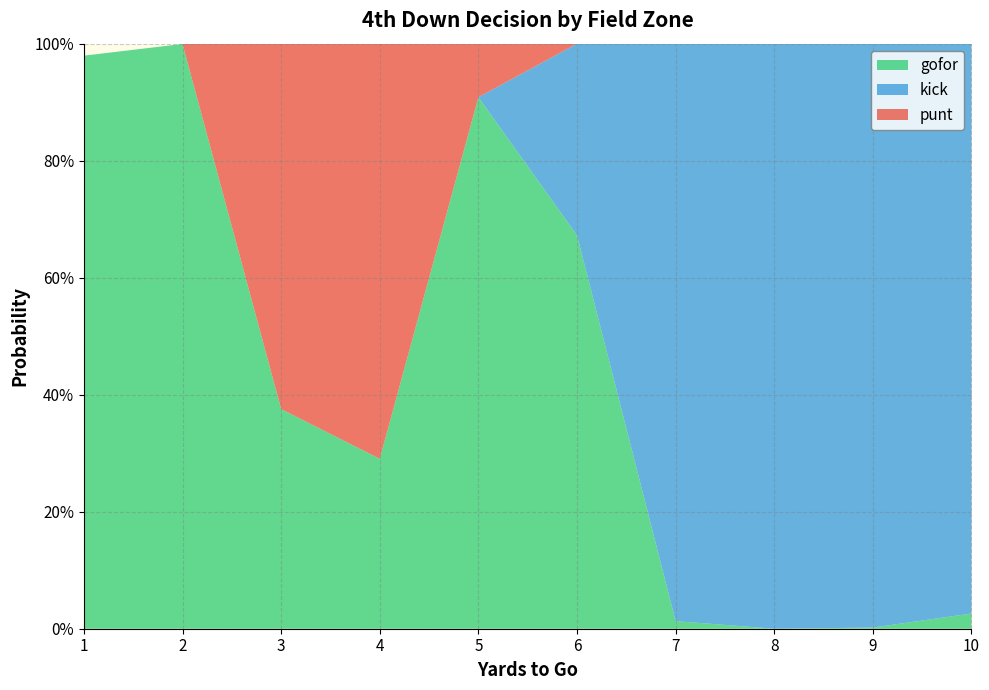

Reading right to left, what are all the values shown in this chart?

gofor: 10=0.0	9=0.0	8=0.0	7=0.0	6=0.7	5=0.9	4=0.3	3=0.4	2=1.0	1=1.0
kick: 10=1.0	9=1.0	8=1.0	7=1.0	6=0.3	5=0.0	4=0.0	3=0.0	2=0.0	1=0.0
punt: 10=0.0	9=0.0	8=0.0	7=0.0	6=0.0	5=0.1	4=0.7	3=0.6	2=0.0	1=0.0